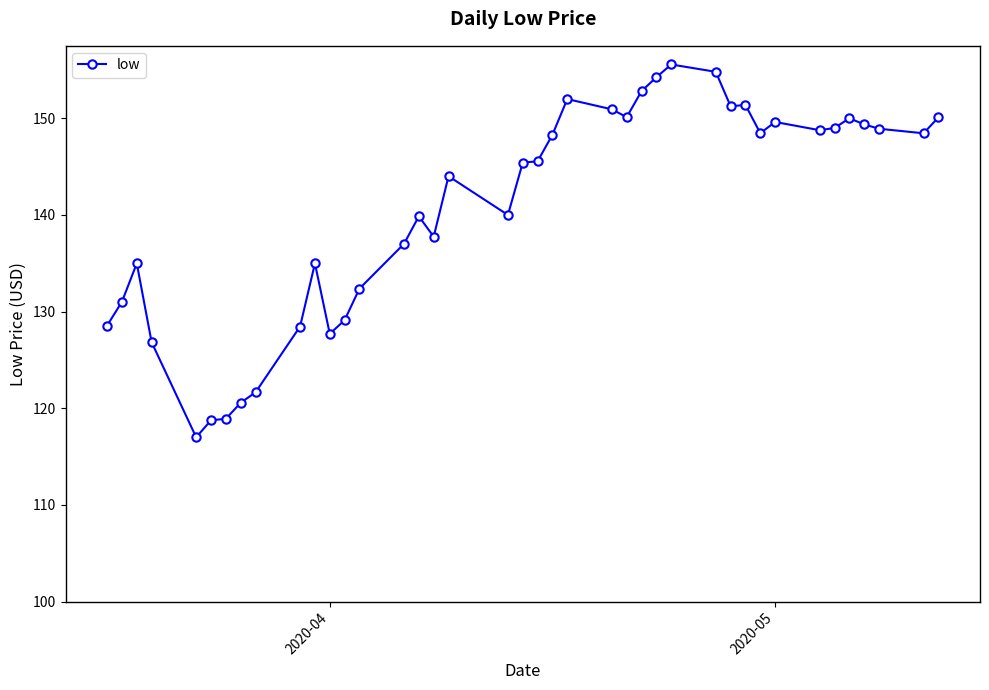

What is the average value?

140.6